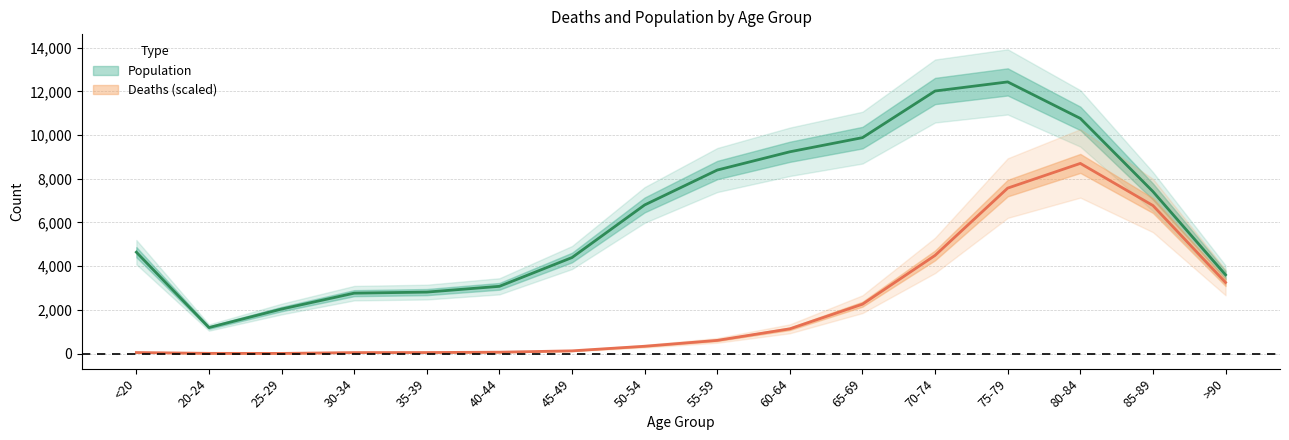

What is the smallest value displayed?

8.0